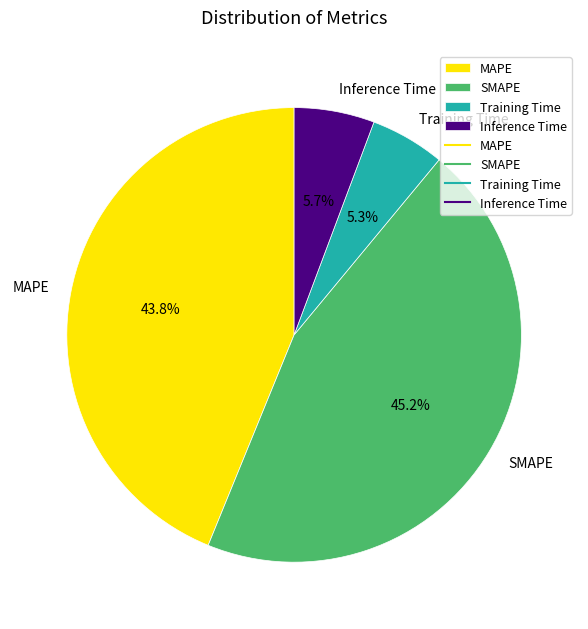

What is the largest slice in the pie chart?

SMAPE